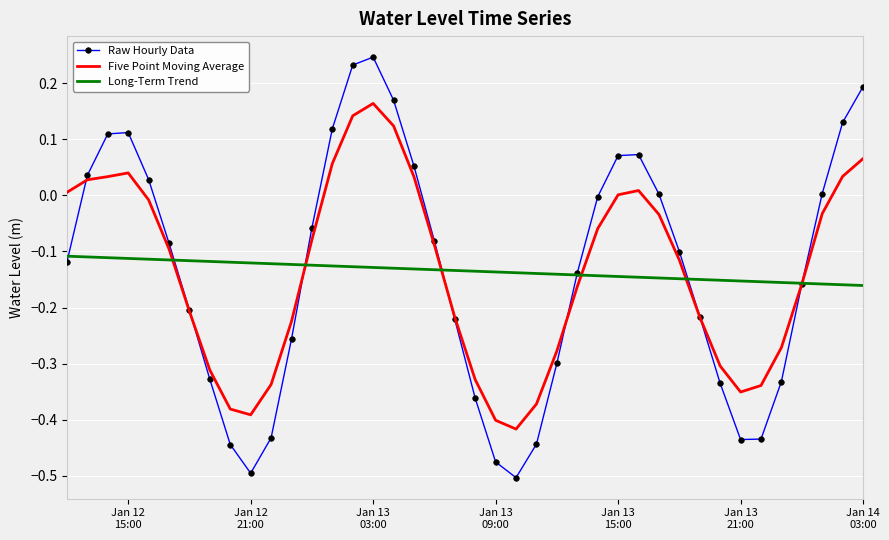

What are all the series names shown in the legend?

Raw Hourly Data, Five Point Moving Average, Long-Term Trend